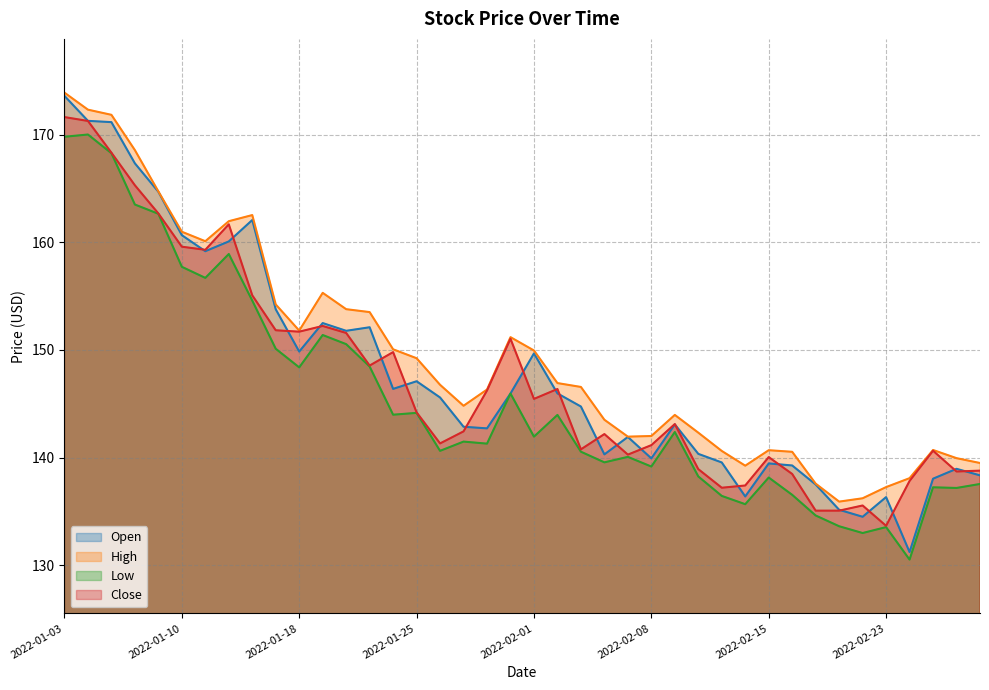

Between 2022-02-01 and 2022-02-15, which is larger?

2022-02-01